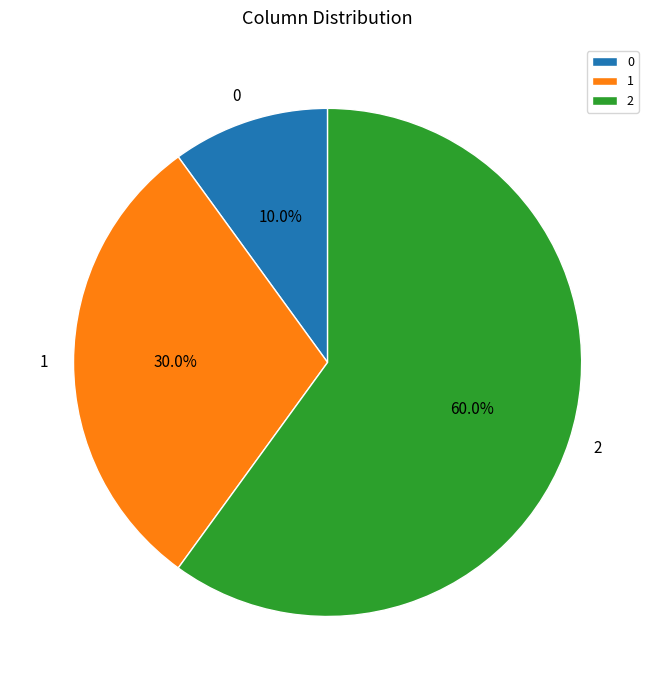

What percentage is the 0 slice, to the nearest percent?

10%